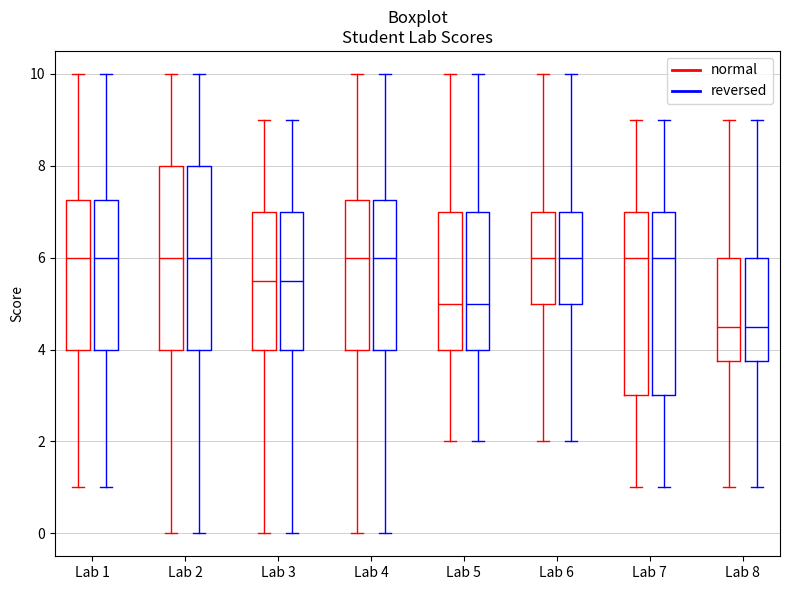

Reading left to right, transcribe this box plot: for each box, give where its median line is, the range the box spans, and where its two whiskers end, as read against the y-axis. The values are not printed on the chart, so give them approximately, as read against the axis.

Lab 1 (normal): median 6.0, box 4.0 to 7.2, whiskers 1.0 to 10.0
Lab 1 (reversed): median 6.0, box 4.0 to 7.2, whiskers 1.0 to 10.0
Lab 2 (normal): median 6.0, box 4.0 to 8.0, whiskers 0.0 to 10.0
Lab 2 (reversed): median 6.0, box 4.0 to 8.0, whiskers 0.0 to 10.0
Lab 3 (normal): median 5.6, box 4.0 to 7.0, whiskers 0.0 to 9.0
Lab 3 (reversed): median 5.6, box 4.0 to 7.0, whiskers 0.0 to 9.0
Lab 4 (normal): median 6.0, box 4.0 to 7.2, whiskers 0.0 to 10.0
Lab 4 (reversed): median 6.0, box 4.0 to 7.2, whiskers 0.0 to 10.0
Lab 5 (normal): median 5.0, box 4.0 to 7.0, whiskers 2.0 to 10.0
Lab 5 (reversed): median 5.0, box 4.0 to 7.0, whiskers 2.0 to 10.0
Lab 6 (normal): median 6.0, box 5.0 to 7.0, whiskers 2.0 to 10.0
Lab 6 (reversed): median 6.0, box 5.0 to 7.0, whiskers 2.0 to 10.0
Lab 7 (normal): median 6.0, box 3.0 to 7.0, whiskers 1.0 to 9.0
Lab 7 (reversed): median 6.0, box 3.0 to 7.0, whiskers 1.0 to 9.0
Lab 8 (normal): median 4.6, box 3.8 to 6.0, whiskers 1.0 to 9.0
Lab 8 (reversed): median 4.6, box 3.8 to 6.0, whiskers 1.0 to 9.0